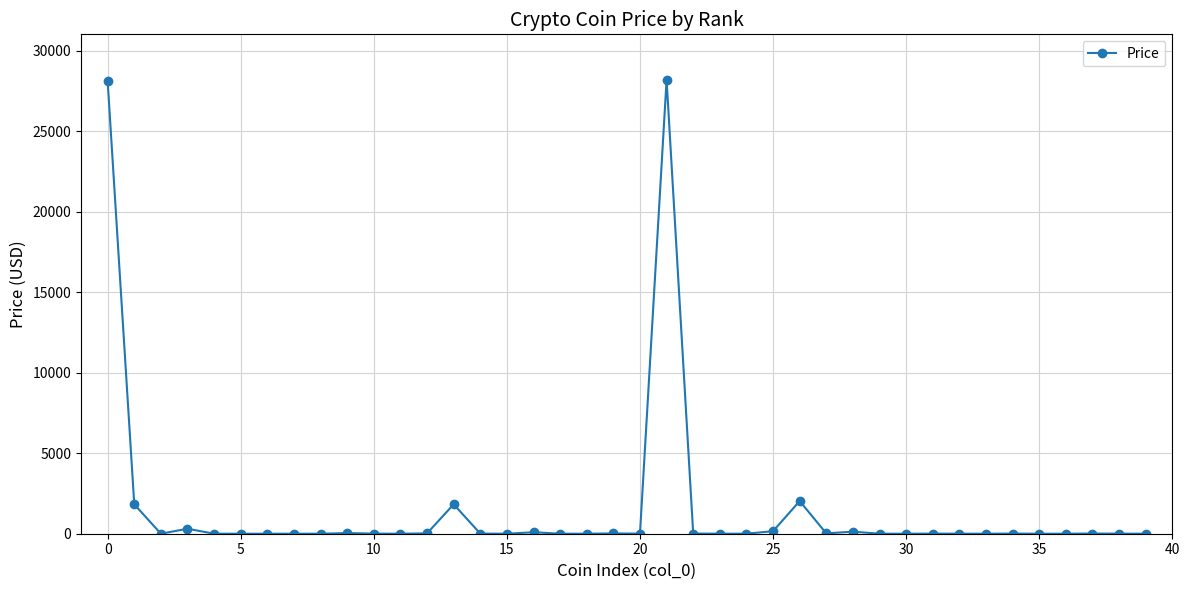

What is the average value?

1572.3